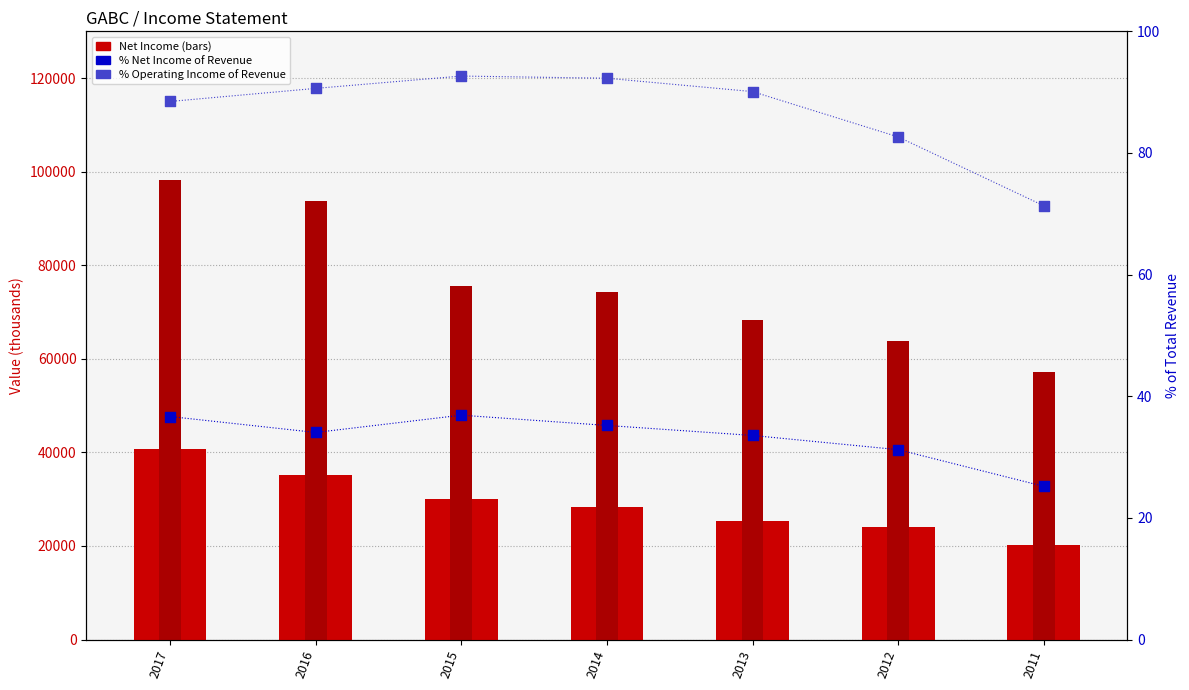

What is the total value across all series at 2013?

93723.6